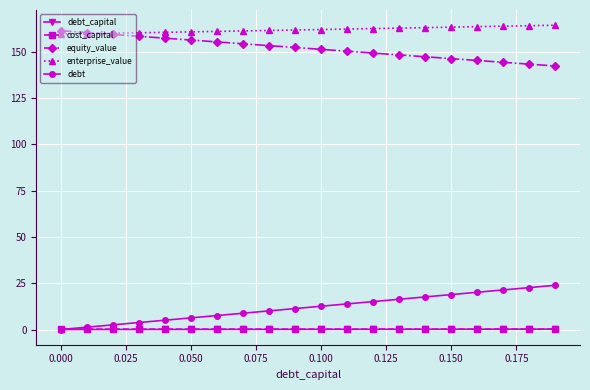

At how many categories does at least one series exceed 74?

20